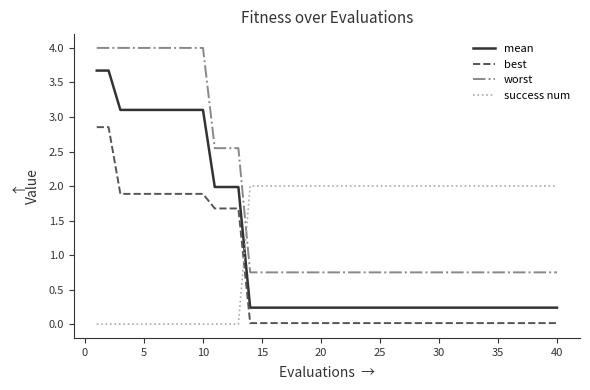

What is the greatest value displayed?

4.0